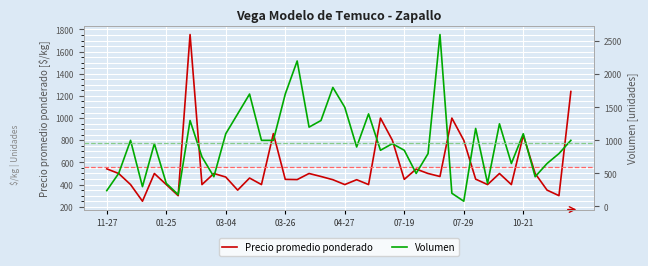

Is it true that Precio promedio ponderado equals 473 at 18?

True